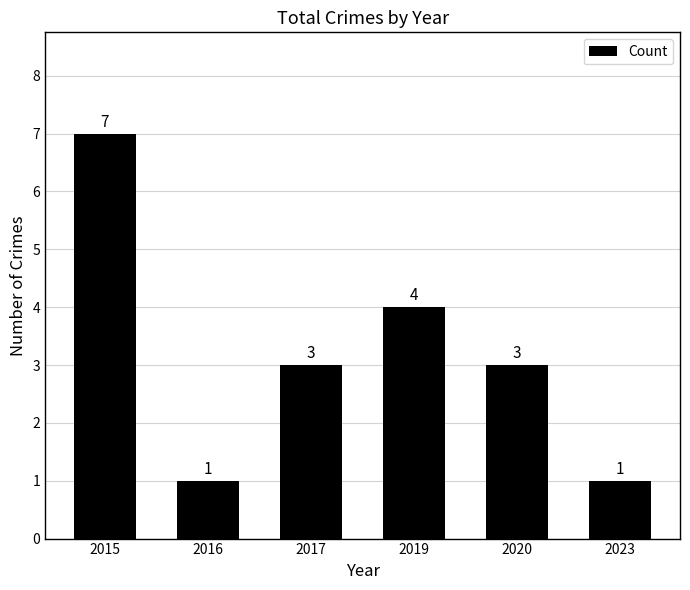

Does the chart contain stacked bars?

No